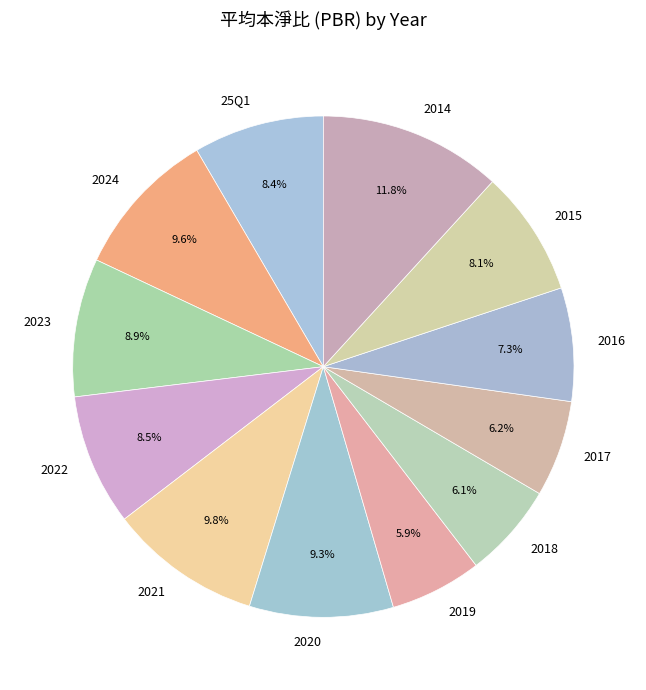

Is there a majority slice in this chart?

No